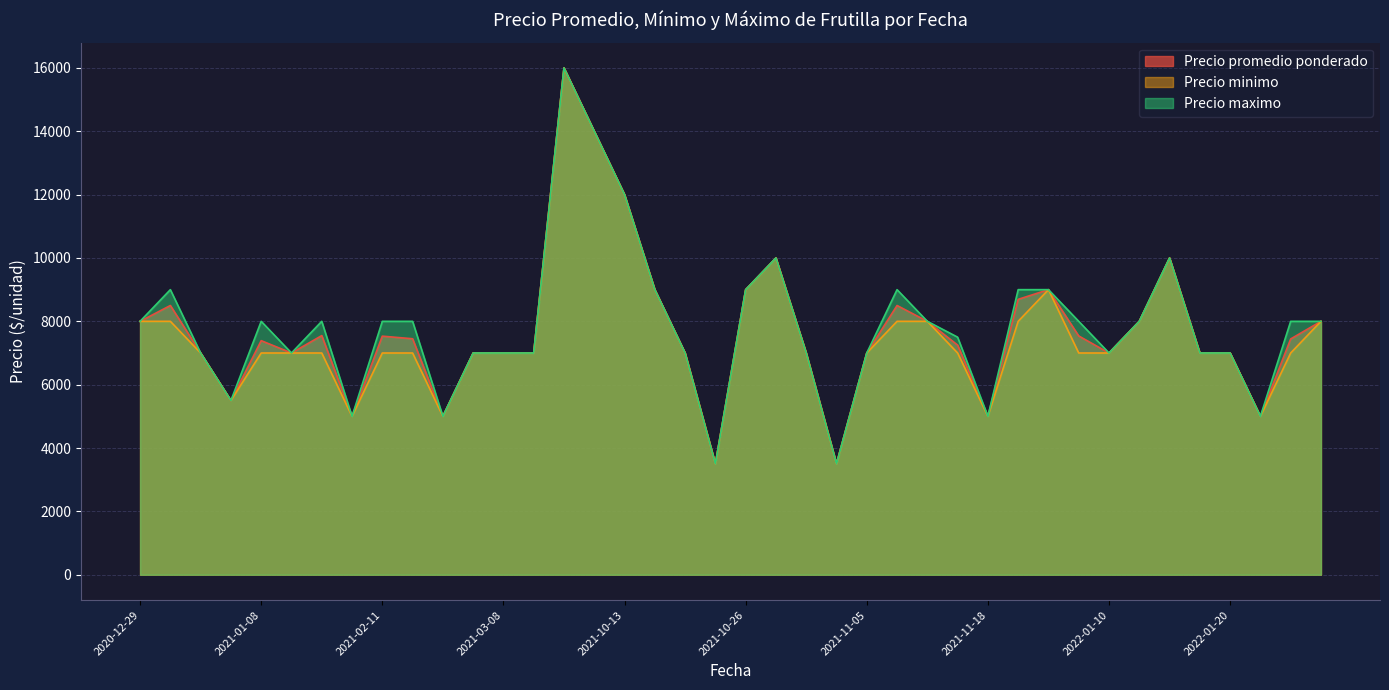

What is the total value across all series at 2021-11-18?

15000